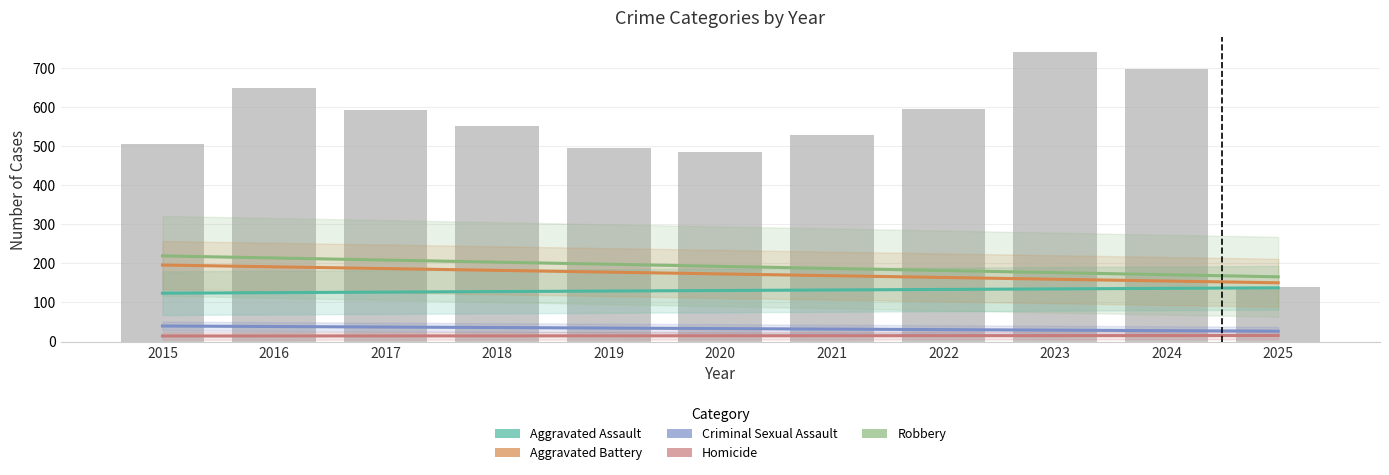

Reading right to left, list all the values displayed in this chart.

Aggravated Assault: 2025=137.4	2024=136.0	2023=134.7	2022=133.3	2021=131.9	2020=130.5	2019=129.2	2018=127.8	2017=126.4	2016=125.1	2015=123.7
Aggravated Battery: 2025=150.3	2024=154.8	2023=159.4	2022=163.9	2021=168.5	2020=173.0	2019=177.5	2018=182.1	2017=186.6	2016=191.2	2015=195.7
Criminal Sexual Assault: 2025=26.5	2024=27.8	2023=29.1	2022=30.4	2021=31.8	2020=33.1	2019=34.4	2018=35.7	2017=37.1	2016=38.4	2015=39.7
Homicide: 2025=15.3	2024=15.2	2023=15.1	2022=15.0	2021=14.8	2020=14.7	2019=14.6	2018=14.5	2017=14.4	2016=14.3	2015=14.1
Robbery: 2025=165.6	2024=170.9	2023=176.3	2022=181.7	2021=187.0	2020=192.4	2019=197.7	2018=203.1	2017=208.4	2016=213.8	2015=219.1